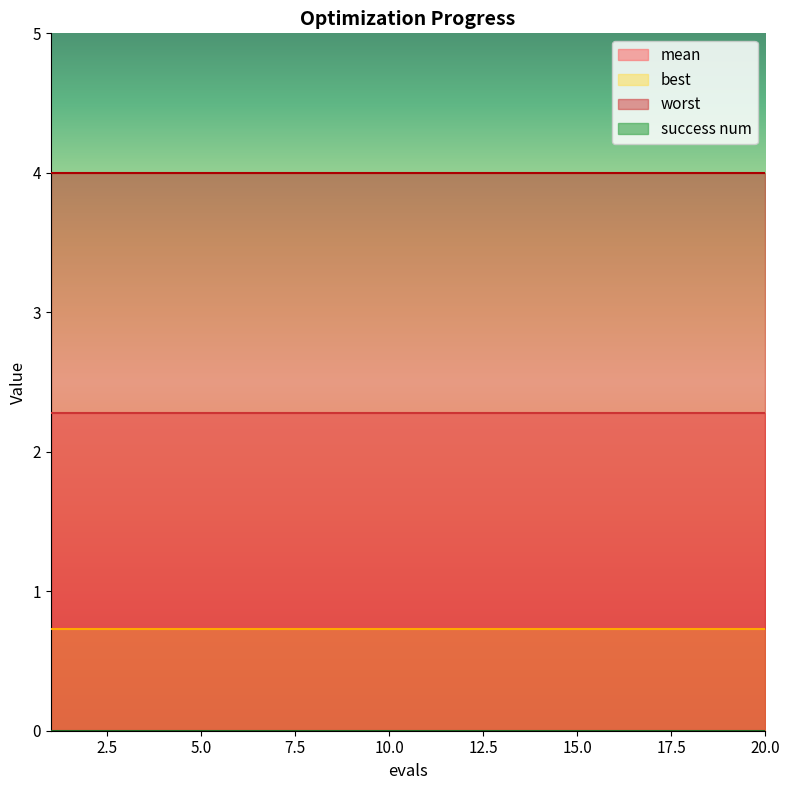

What is the spread (max minus min) of values at 4?

4.0